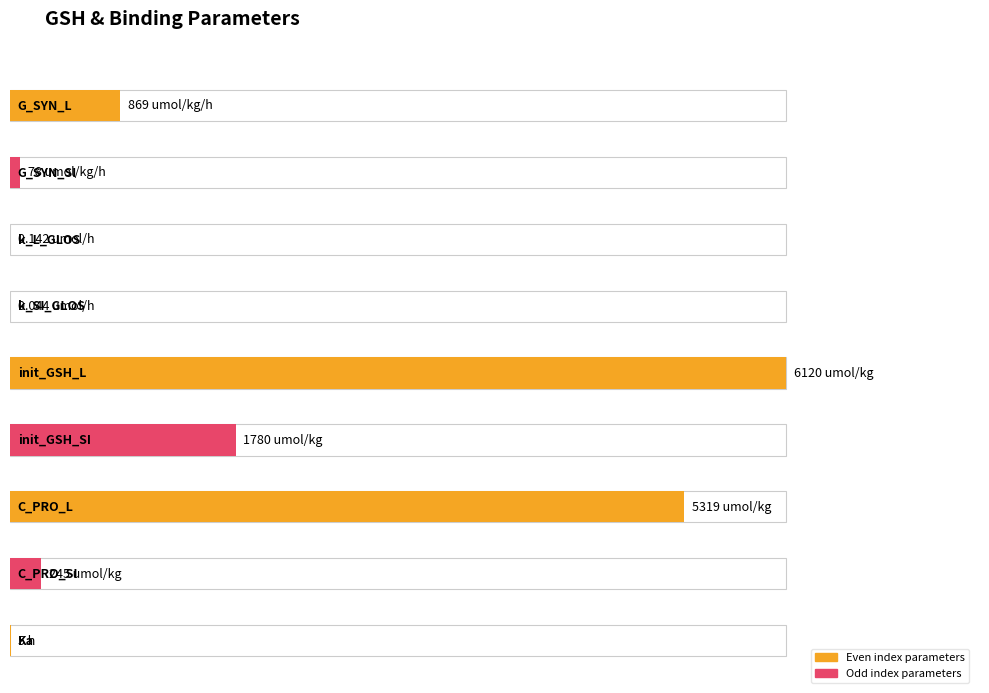

List the labels in order of value, smallest first.

k_SI_GLOS, k_L_GLOS, Ka, G_SYN_SI, C_PRO_SI, G_SYN_L, init_GSH_SI, C_PRO_L, init_GSH_L